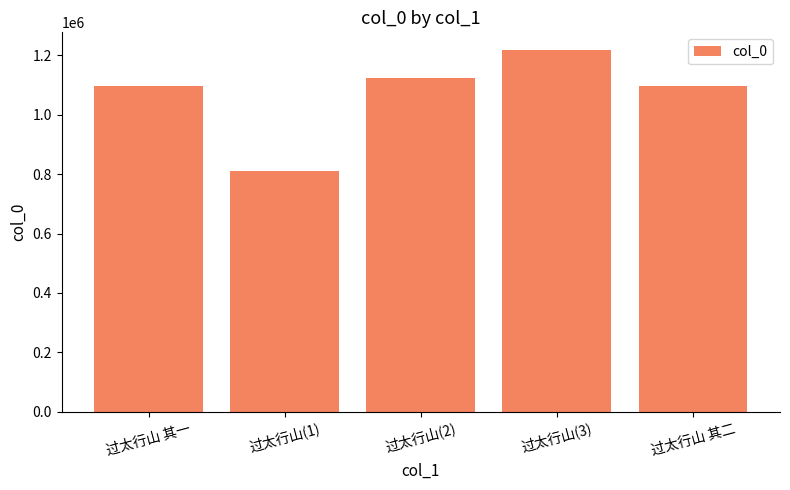

What is the difference between the values at 过太行山(2) and 过太行山 其一?

27767